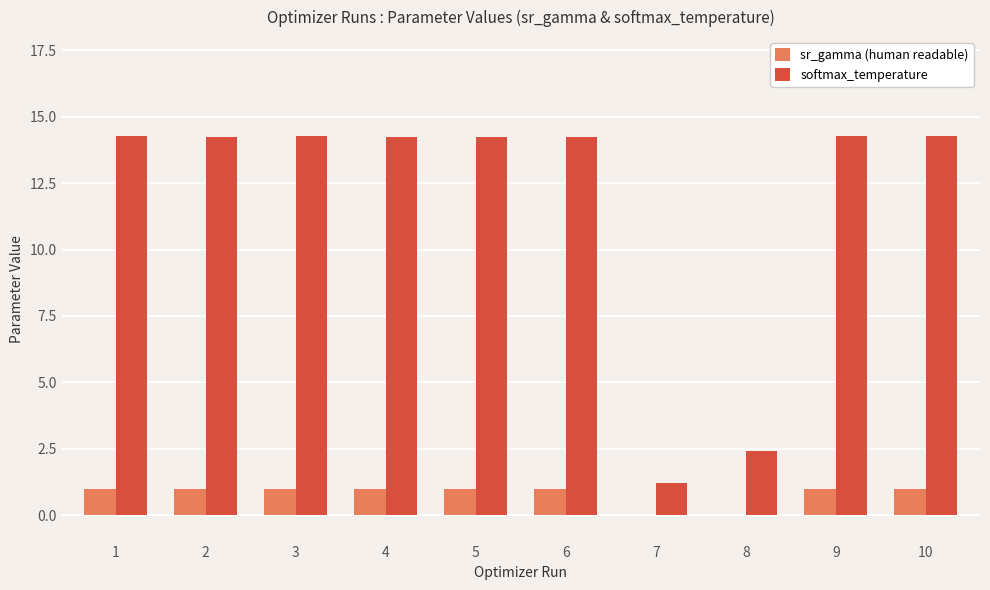

What is the highest value of the softmax_temperature series?

14.3